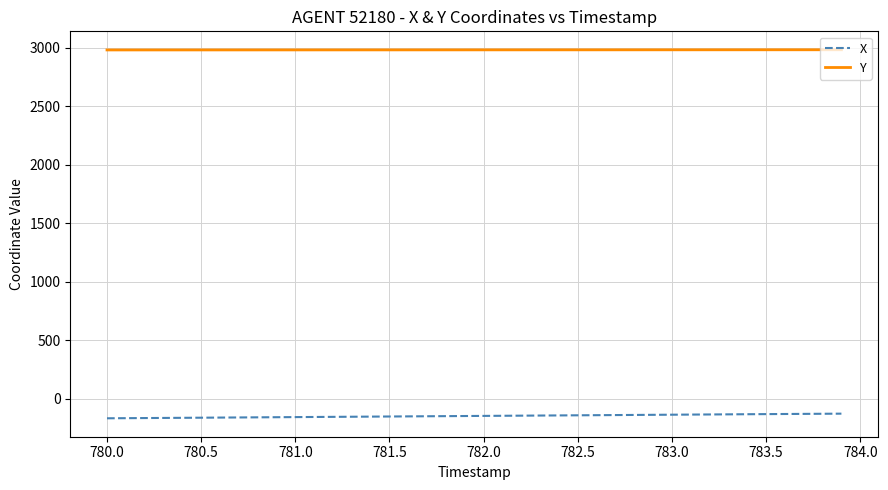

Rank the series by their average value, from lowest to highest.

X, Y